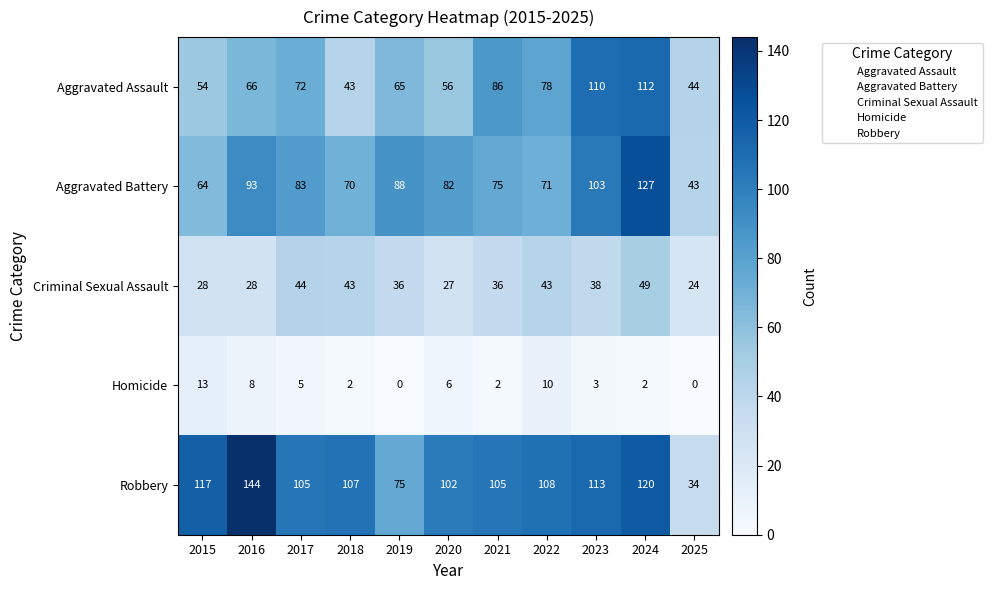

How many distinct data groups are displayed?

5